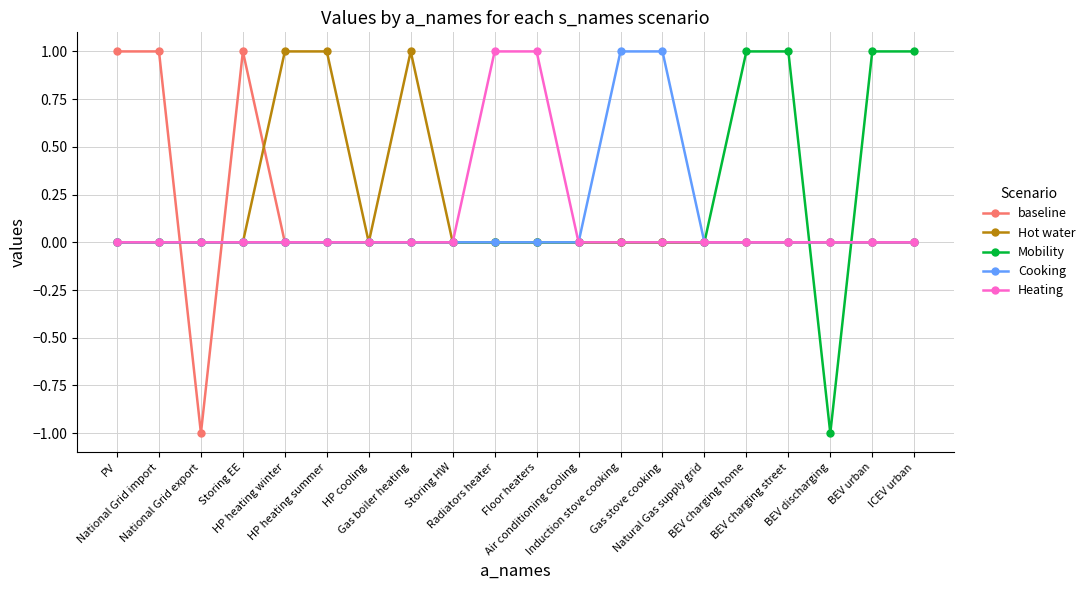

Rank the series at Storing HW from highest to lowest value.

baseline, Hot water, Mobility, Cooking, Heating